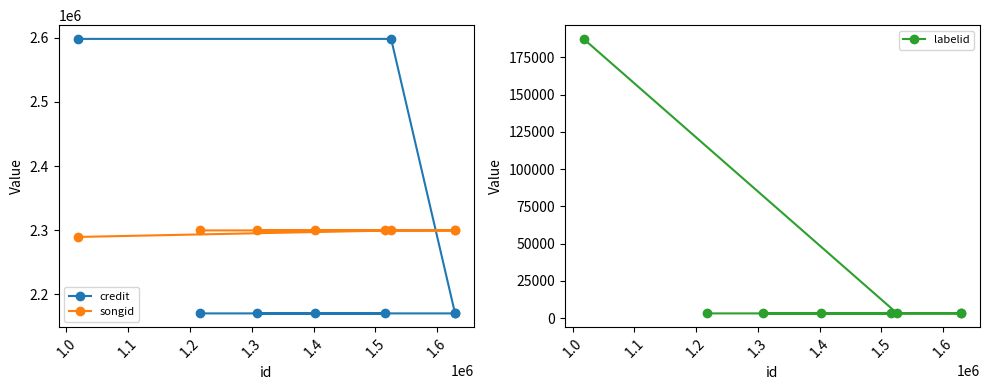

What is the value of the songid point at the 8th from the left?

2299538